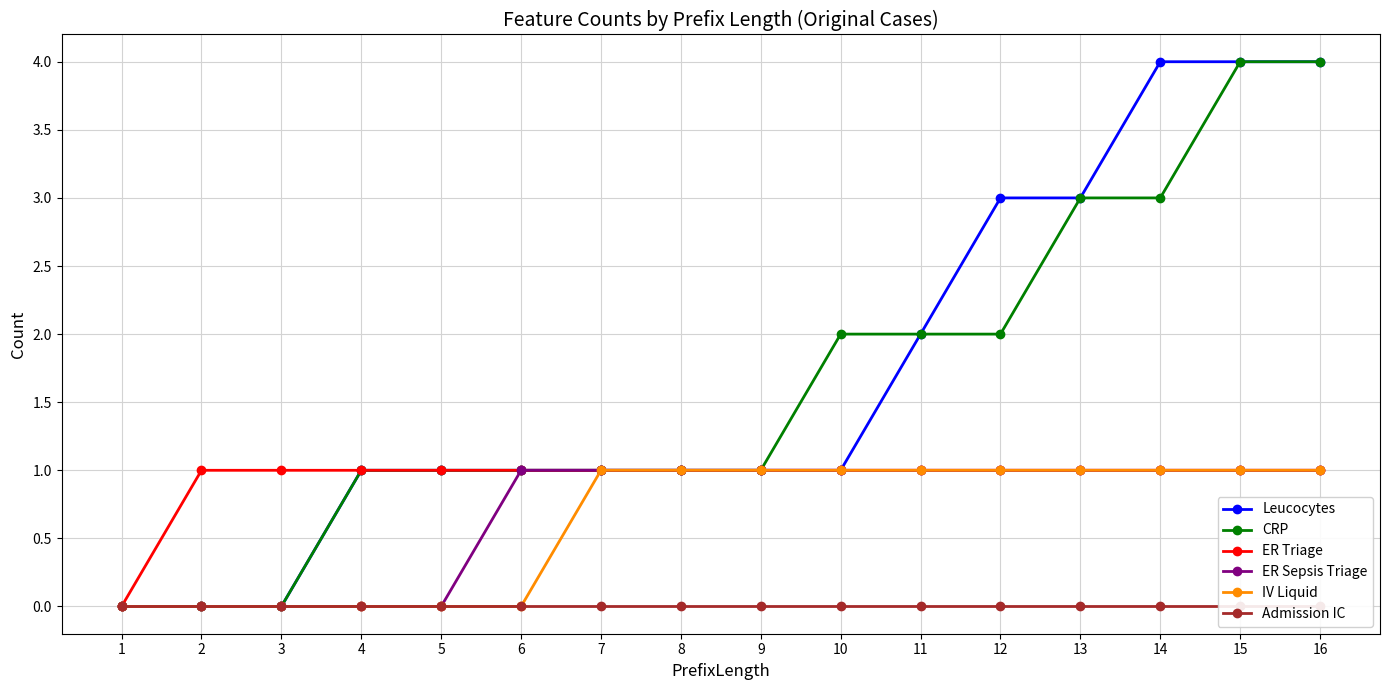

Which category has the highest value in the Leucocytes series?

14